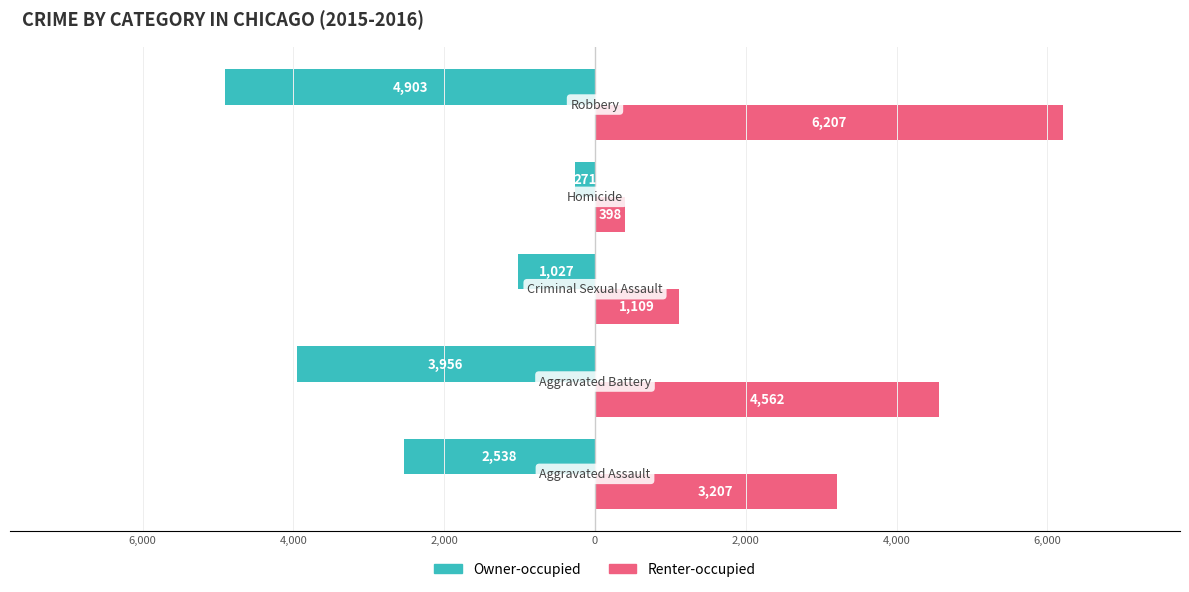

Which series has the largest total across all categories?

Renter-occupied